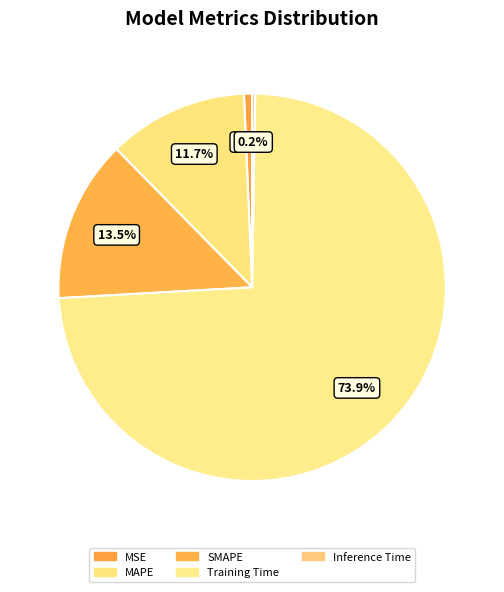

To the nearest percent, what is the average slice percentage?

20%